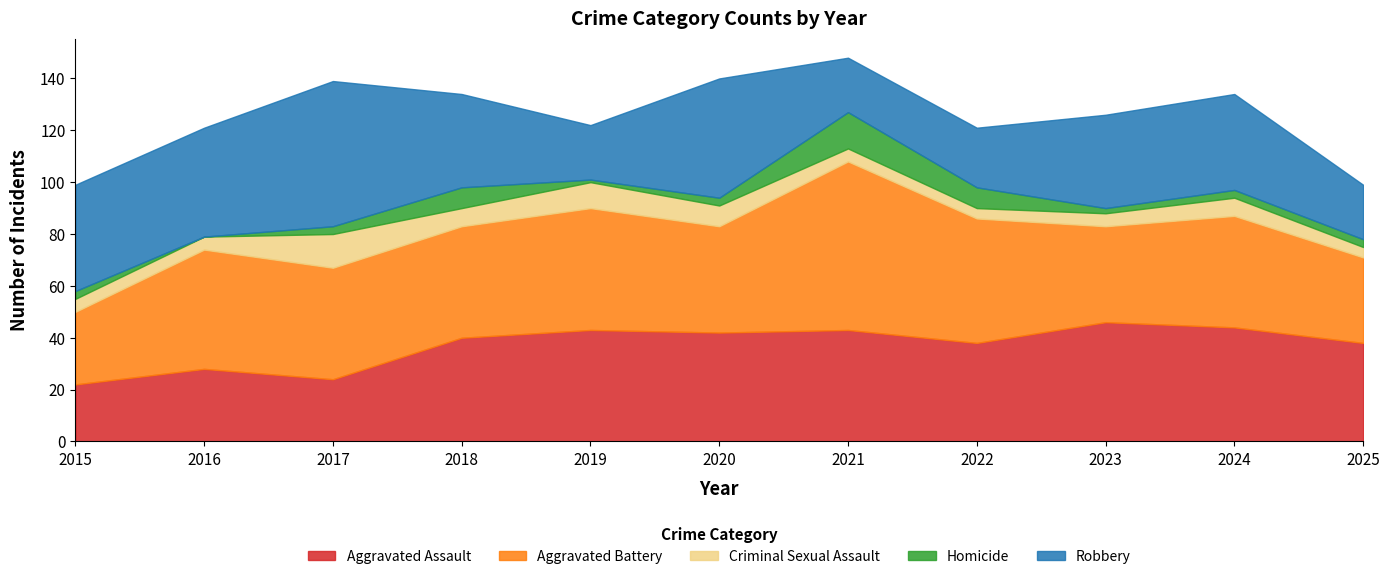

True or false: Criminal Sexual Assault and Aggravated Assault intersect in this chart.

False